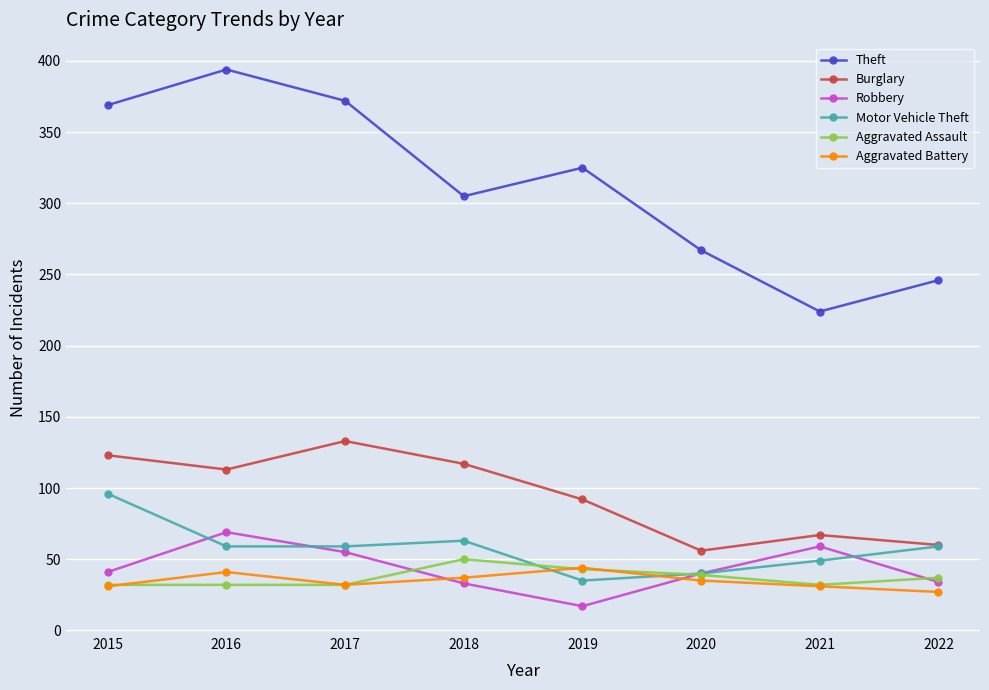

The Robbery series shows 18 at 2015. True or false?

False